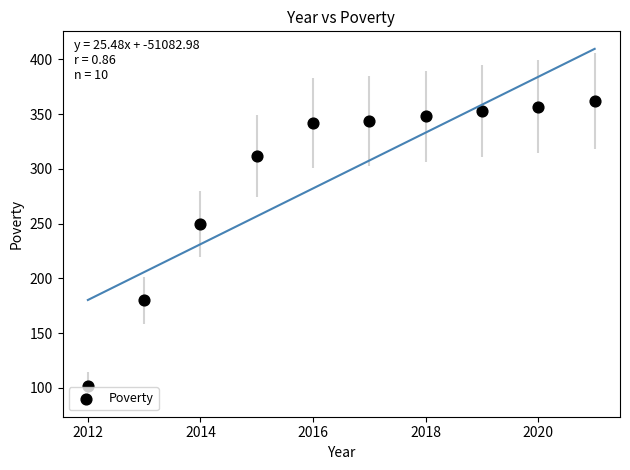

What Y value in the scatter plot is closest to 232?

250